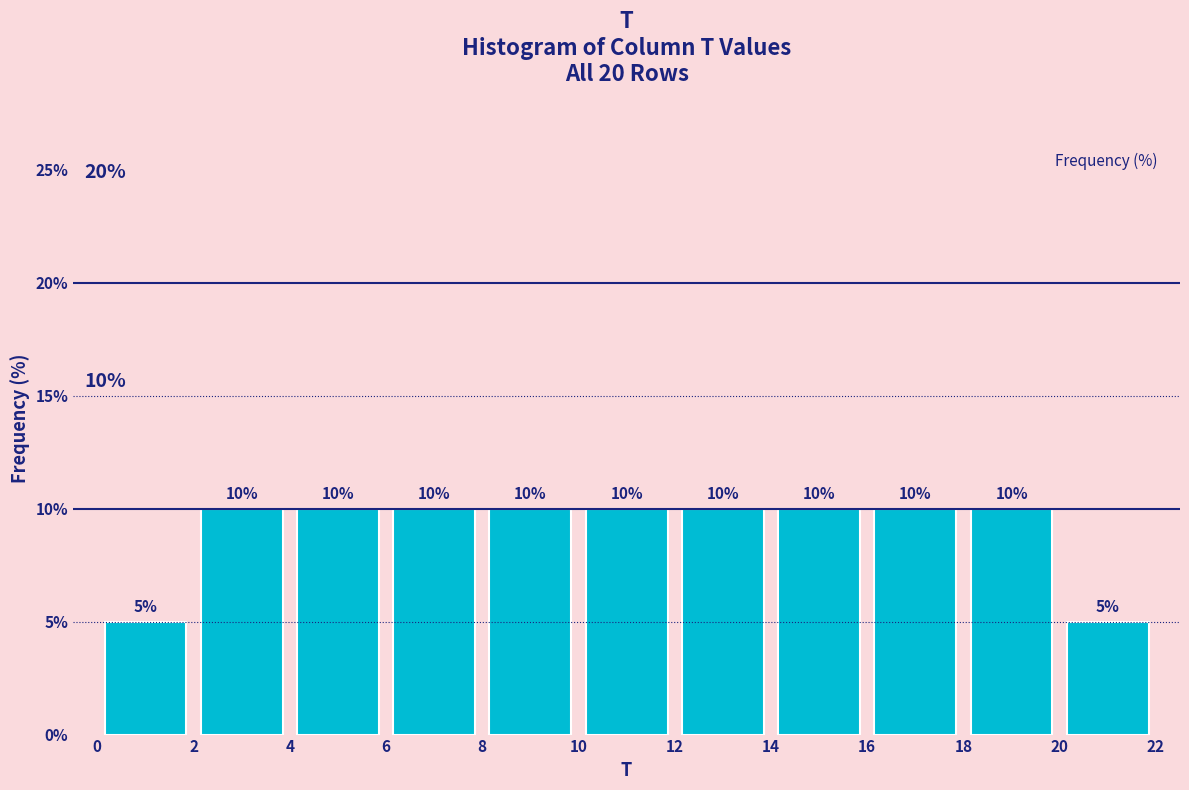

Reading left to right, transcribe this chart: for each bar, give the range it covers on the x-axis and its height.

0 to 2: 5
2 to 4: 10
4 to 6: 10
6 to 8: 10
8 to 10: 10
10 to 12: 10
12 to 14: 10
14 to 16: 10
16 to 18: 10
18 to 20: 10
20 to 22: 5